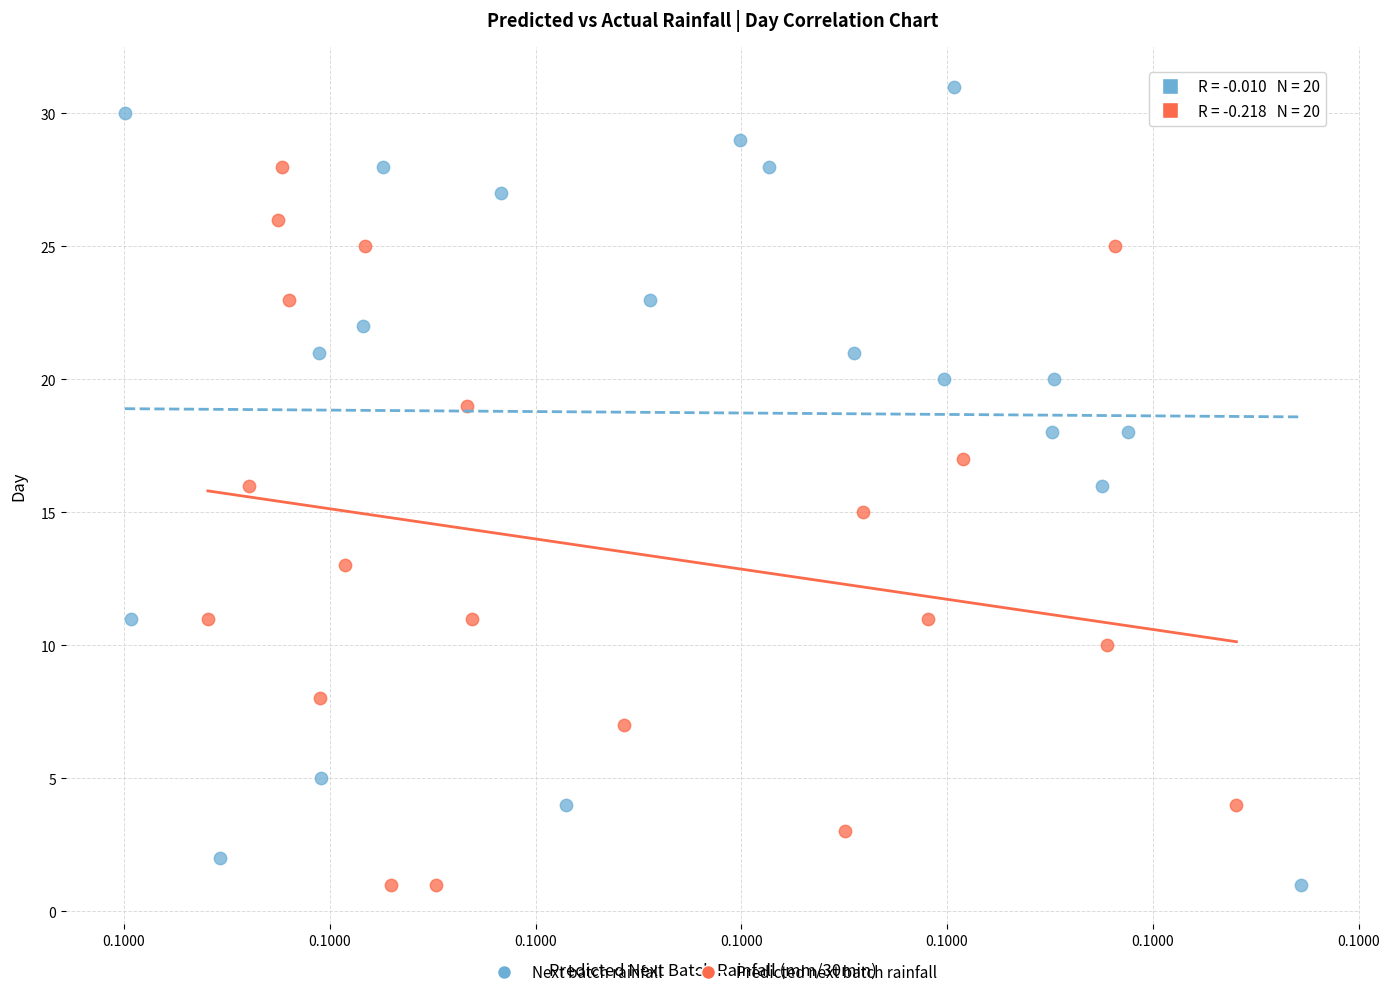

What are all the series names shown in the legend?

Next batch rainfall, Predicted next batch rainfall